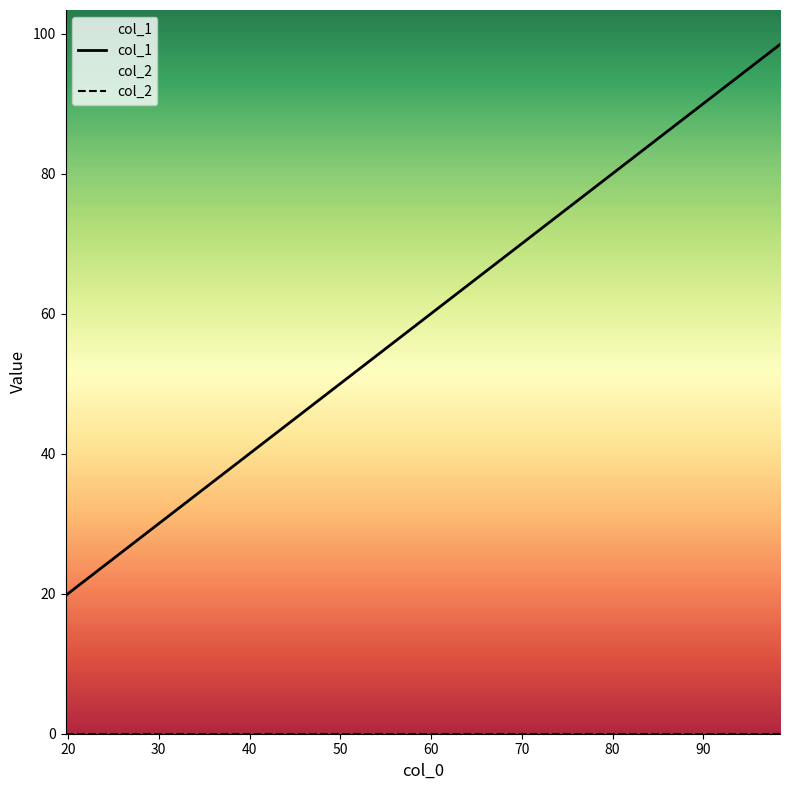

At which label does col_2 reach its minimum?

30